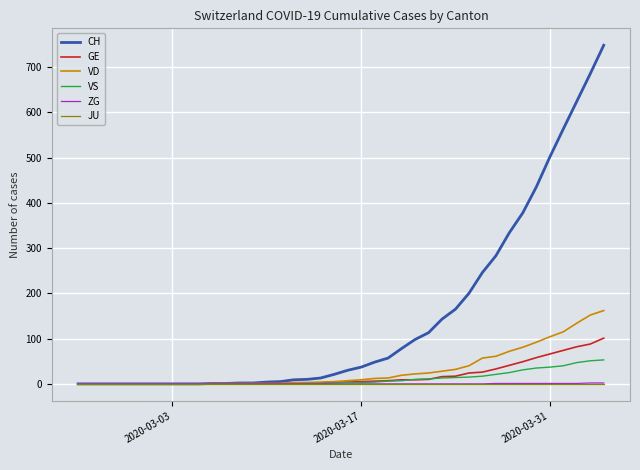

Which series has the largest range (max minus min)?

CH